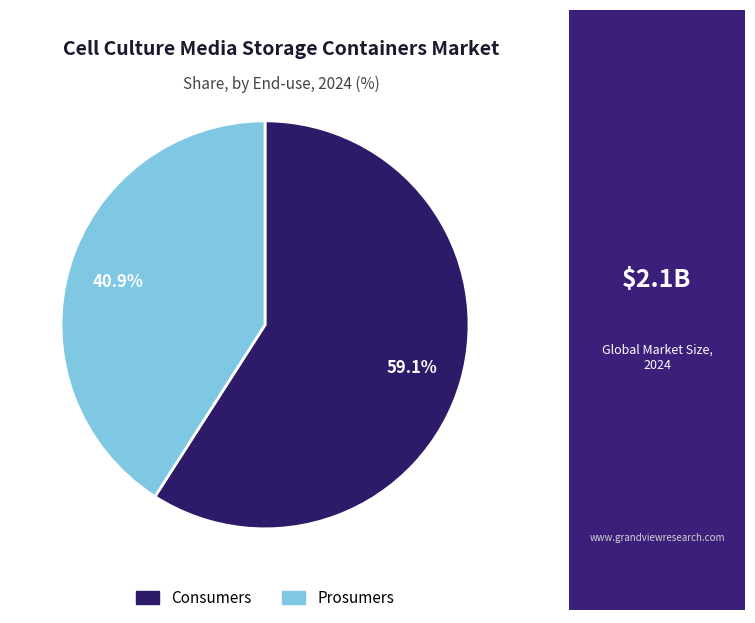

Which has a higher value, Consumers or Prosumers?

Consumers